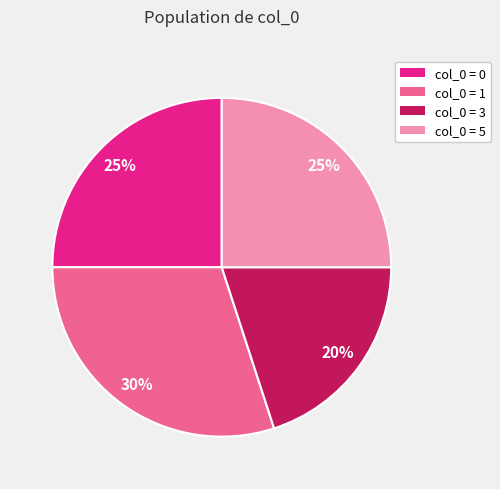

Count the number of slices in the pie.

4